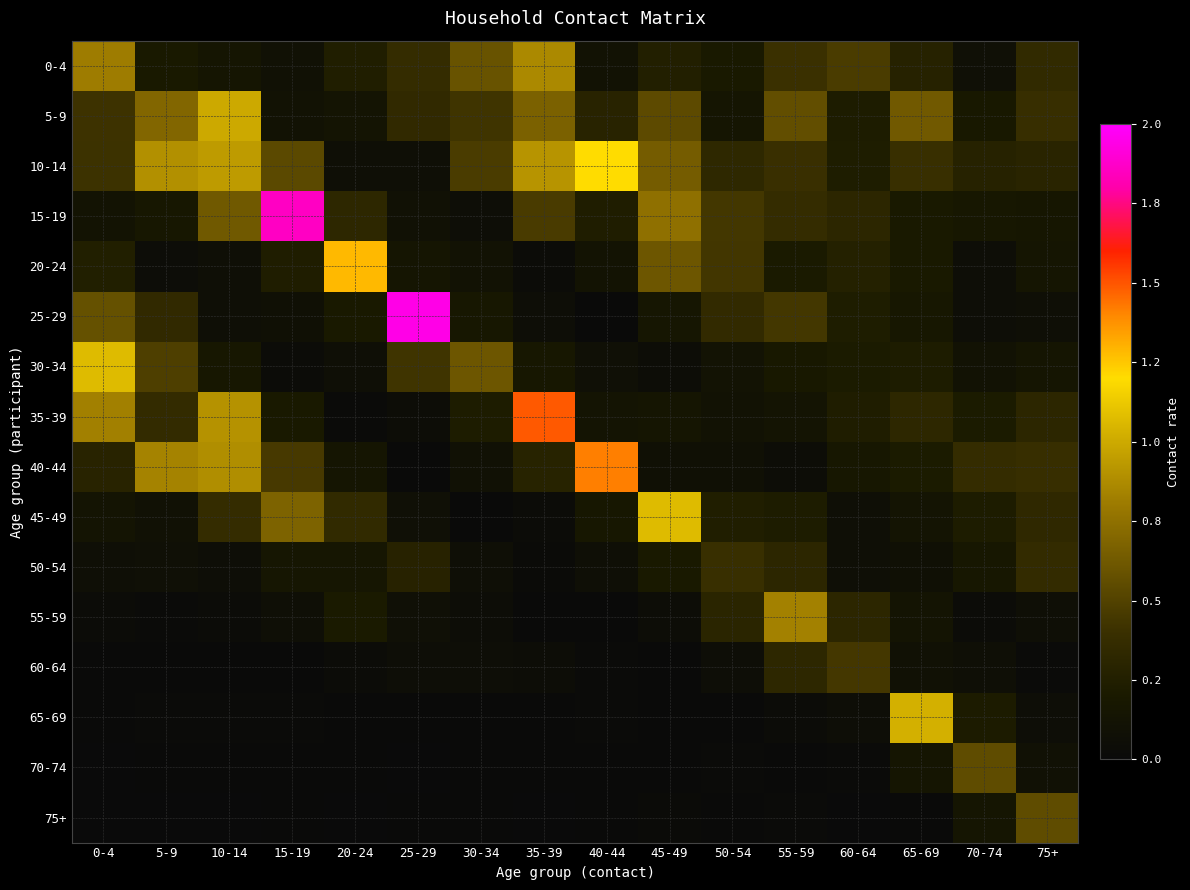

Which series has the largest range (max minus min)?

25-29